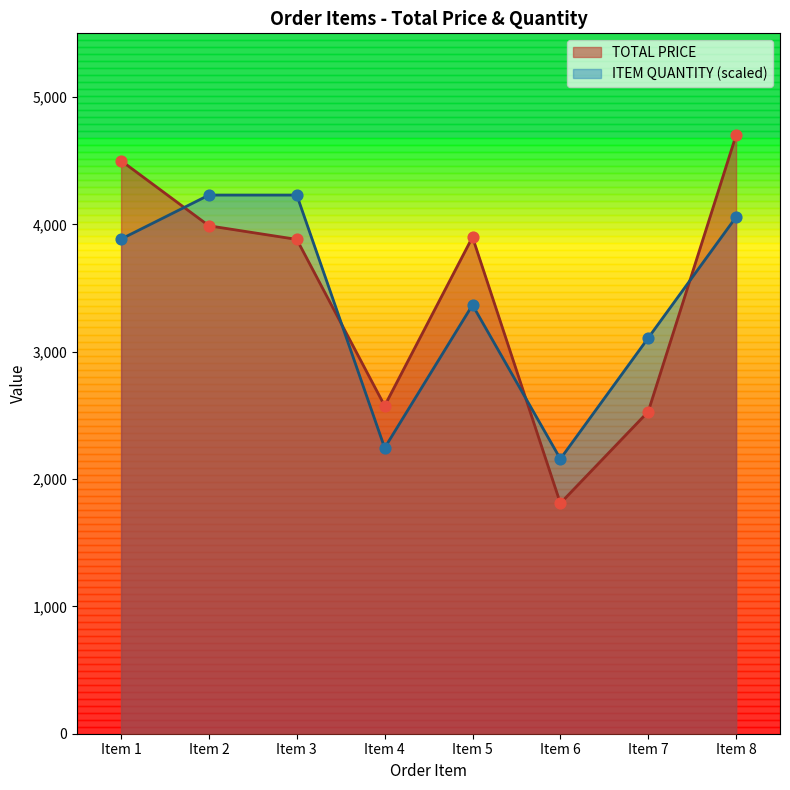

Which series has the largest total across all categories?

TOTAL PRICE